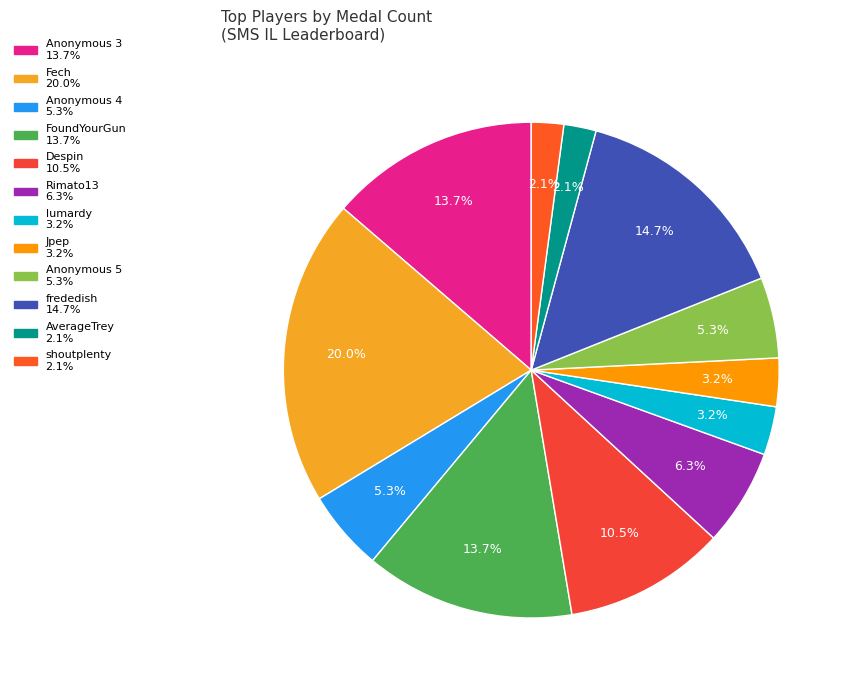

How many segments does this pie chart have?

12